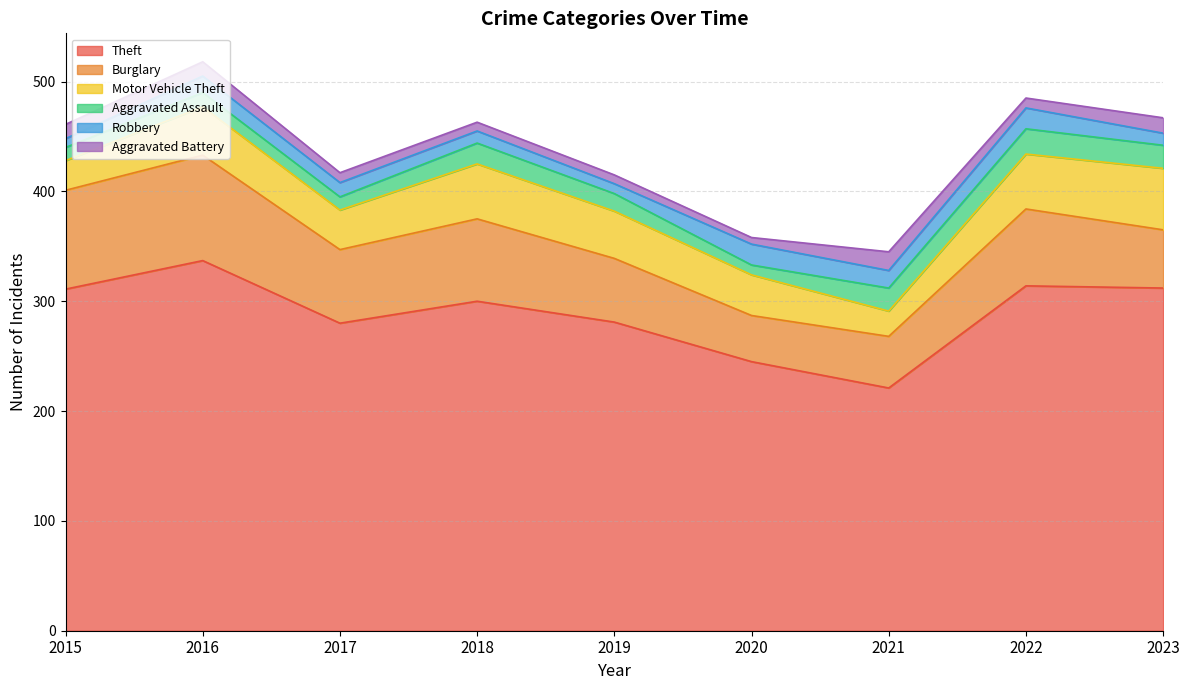

Does the chart have visible grid lines?

Yes